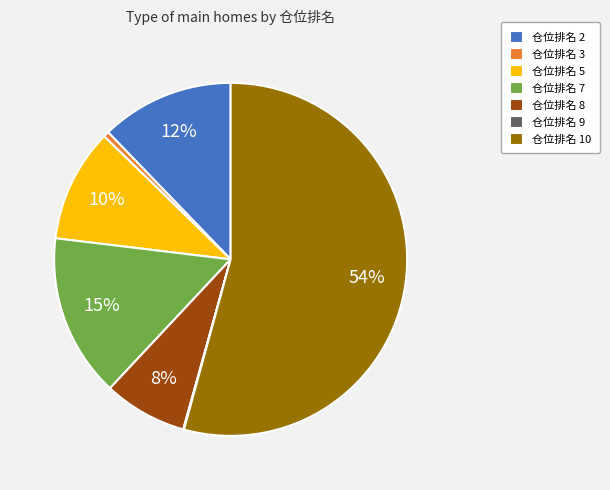

Which slice is the largest?

仓位排名 10